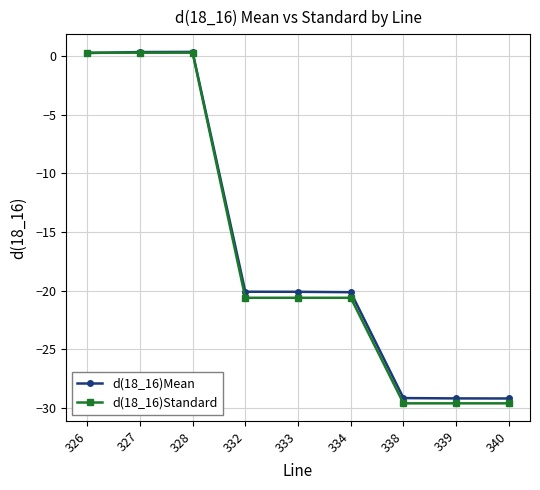

How many times do d(18_16)Mean and d(18_16)Standard cross each other?

1